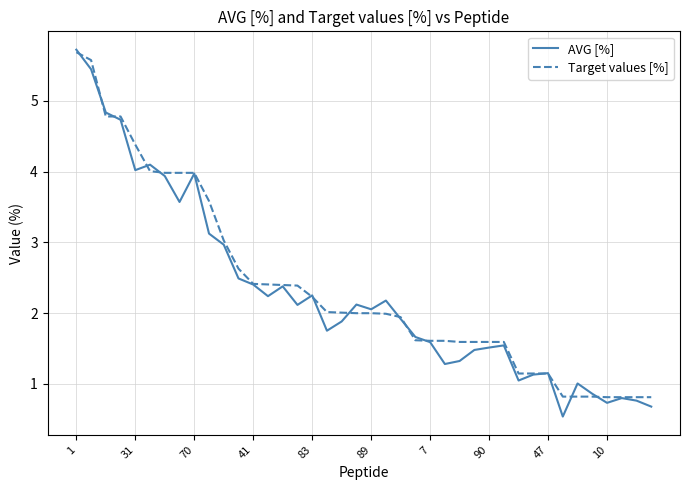

What is the smallest value displayed?

0.5